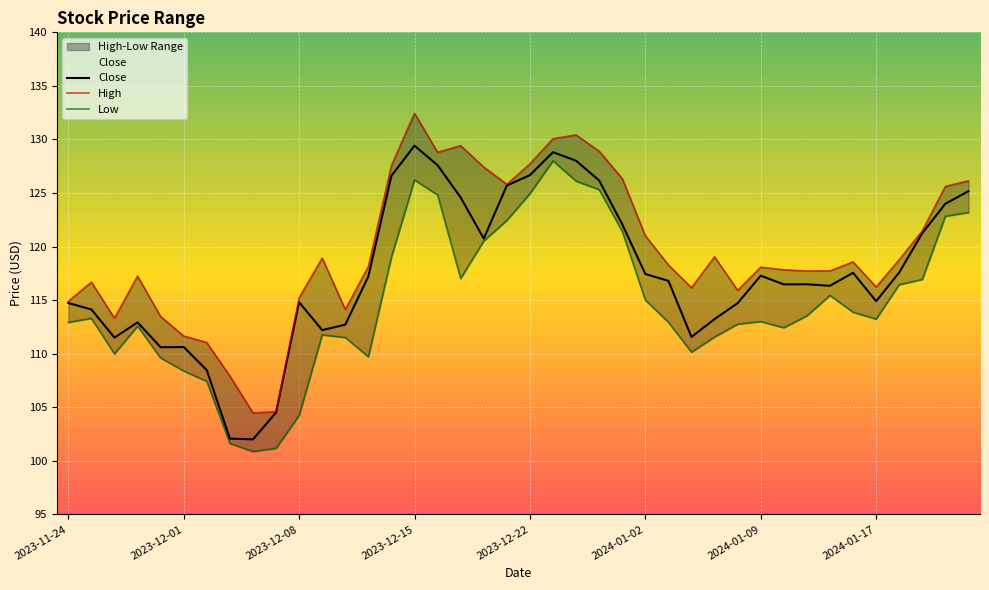

How many values in the High series exceed 118?

22